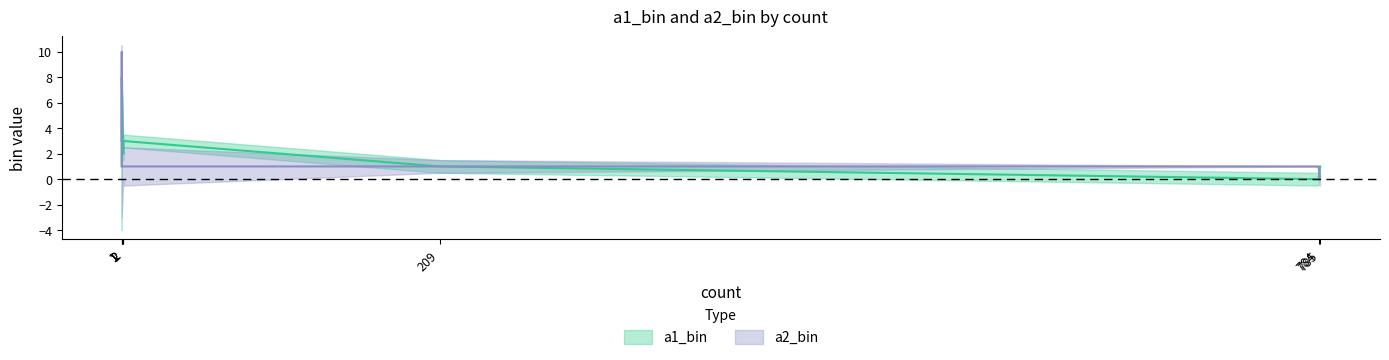

What is the sum of the a2_bin values at 1 and 2?

2